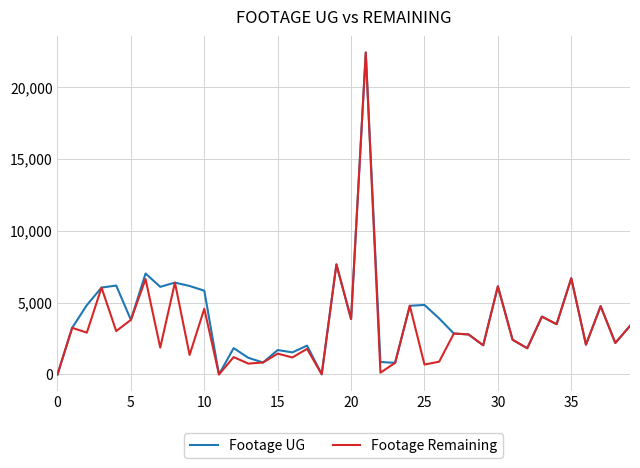

Which series has the largest total across all categories?

Footage UG